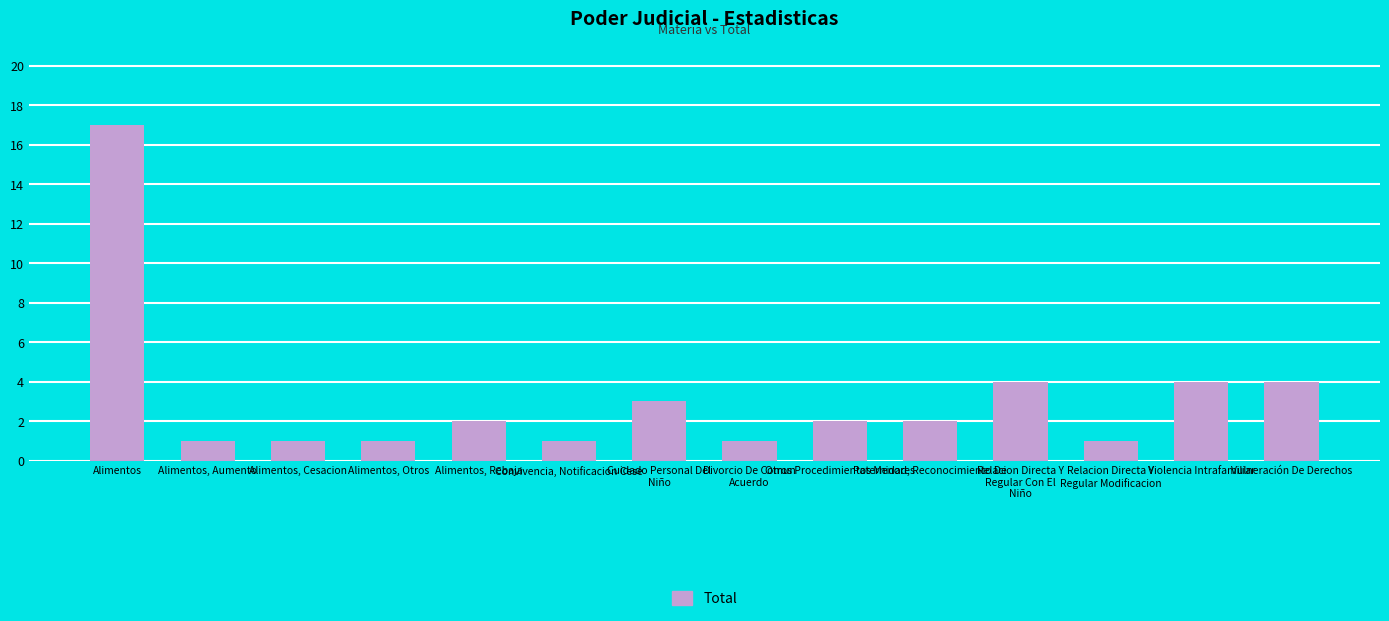

Reading right to left, list all the values displayed in this chart.

Vulneración De Derechos=4	Violencia Intrafamiliar=4	Relacion Directa Y
Regular Modificacion=1	Relacion Directa Y
Regular Con El
Niño=4	Paternidad, Reconocimiento De=2	Otros Procedimientos Menores=2	Divorcio De Comun
Acuerdo=1	Cuidado Personal Del
Niño=3	Convivencia, Notificacion Cese=1	Alimentos, Rebaja=2	Alimentos, Otros=1	Alimentos, Cesacion=1	Alimentos, Aumento=1	Alimentos=17